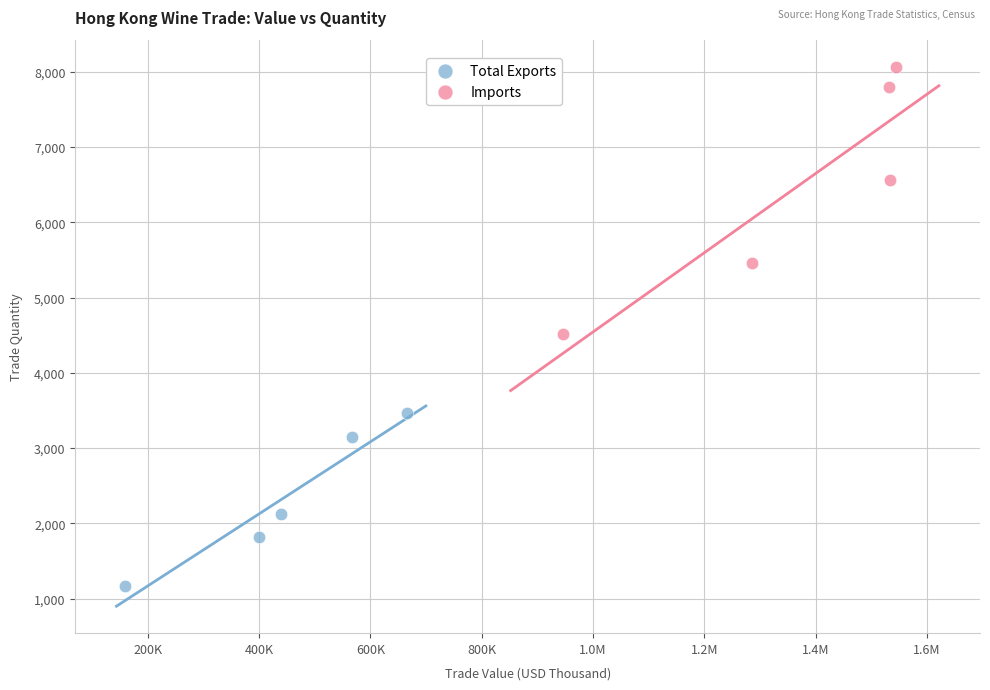

Which series contains the highest Y value?

Imports